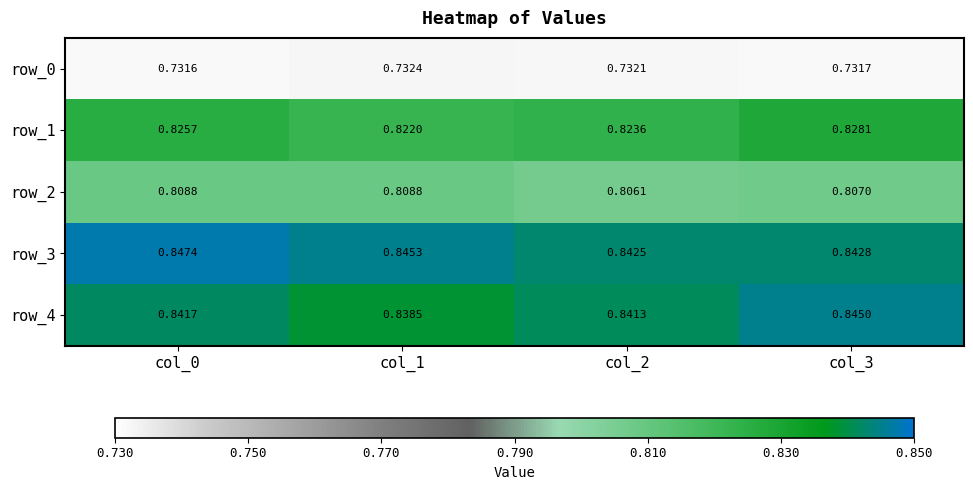

The value of row_1 at col_3 is 0.8. True or false?

True